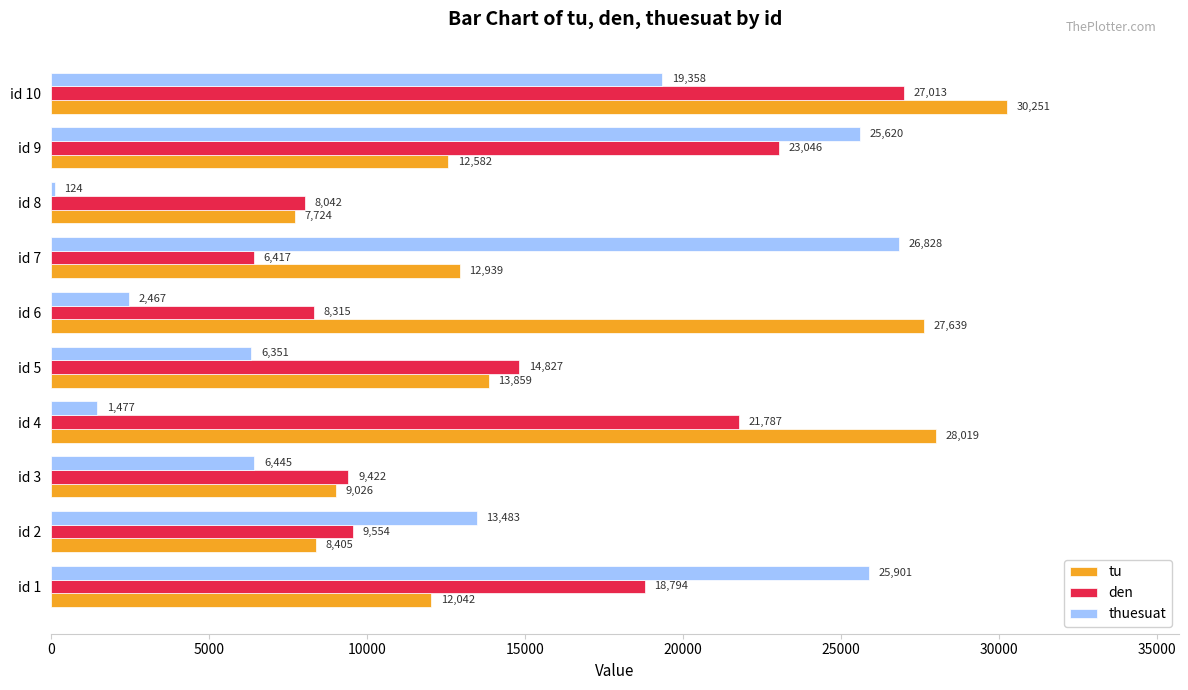

List the labels in order of den value, smallest first.

id 7, id 8, id 6, id 3, id 2, id 5, id 1, id 4, id 9, id 10